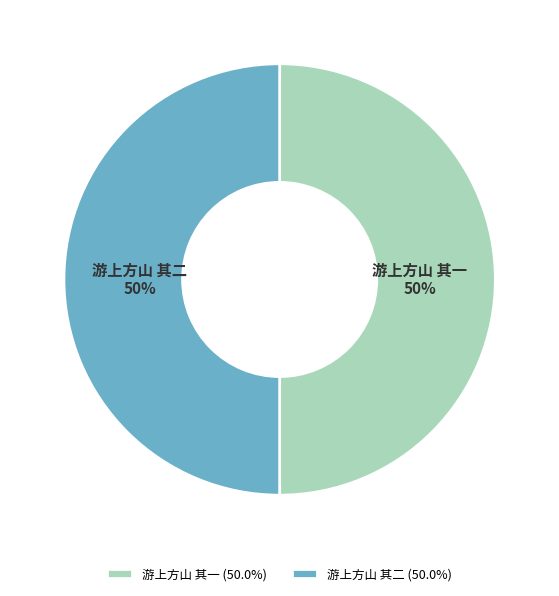

Approximately how many times larger is the value at 游上方山 其一 compared to 游上方山 其二?

1.0